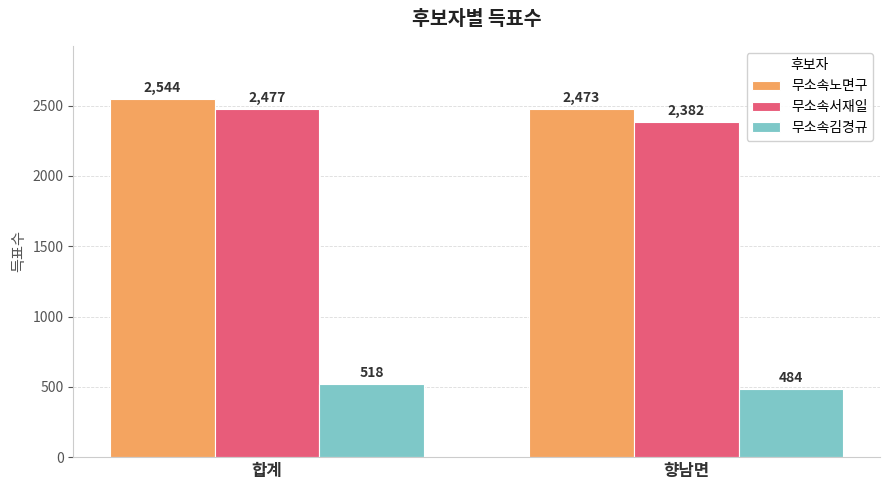

At which category is the sum across all series the highest?

합계